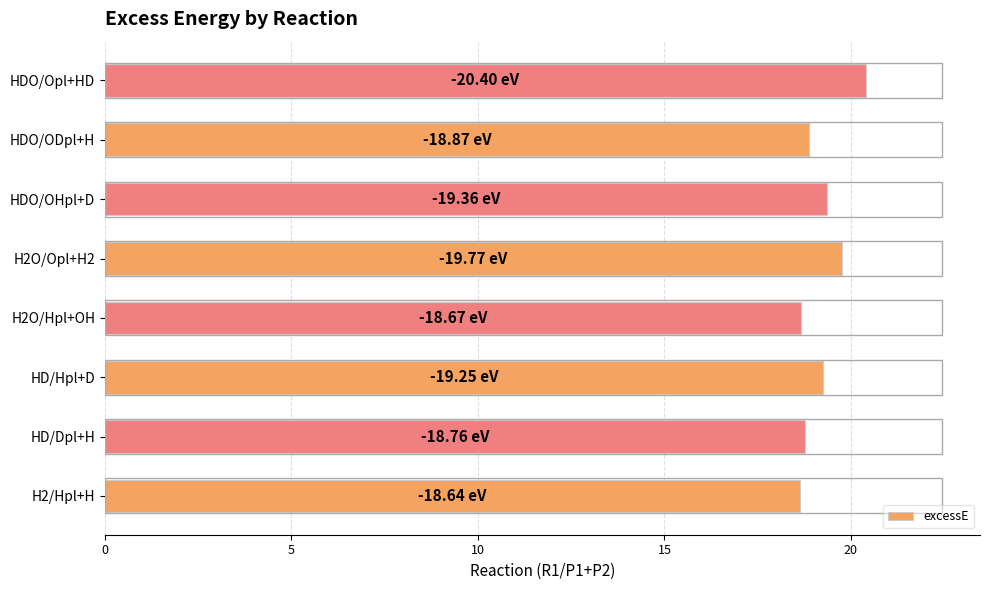

What is the difference between the maximum and minimum values?

1.8